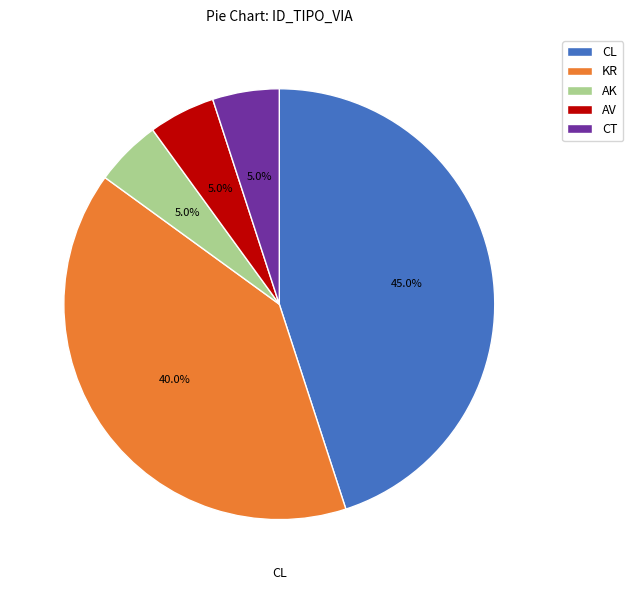

What is the total percentage of AK and KR?

45.0%